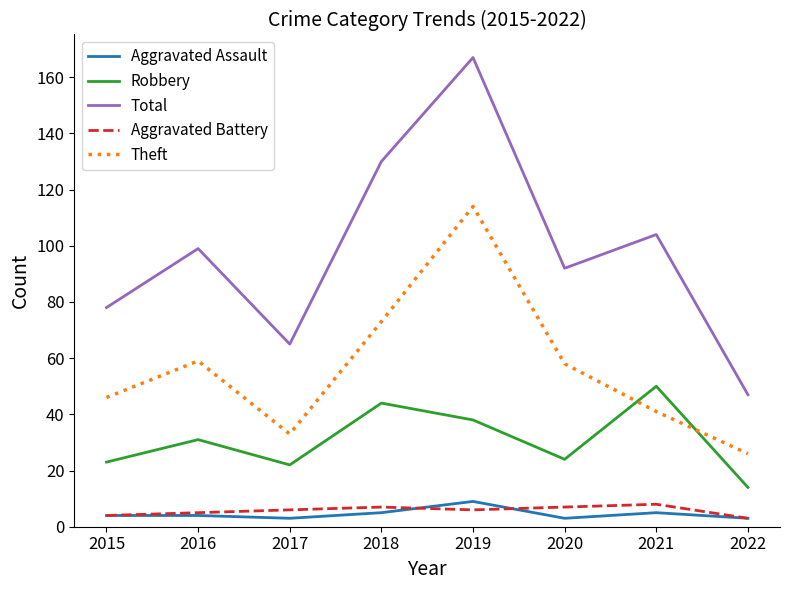

Is it true that Robbery equals 44 at 2018?

True